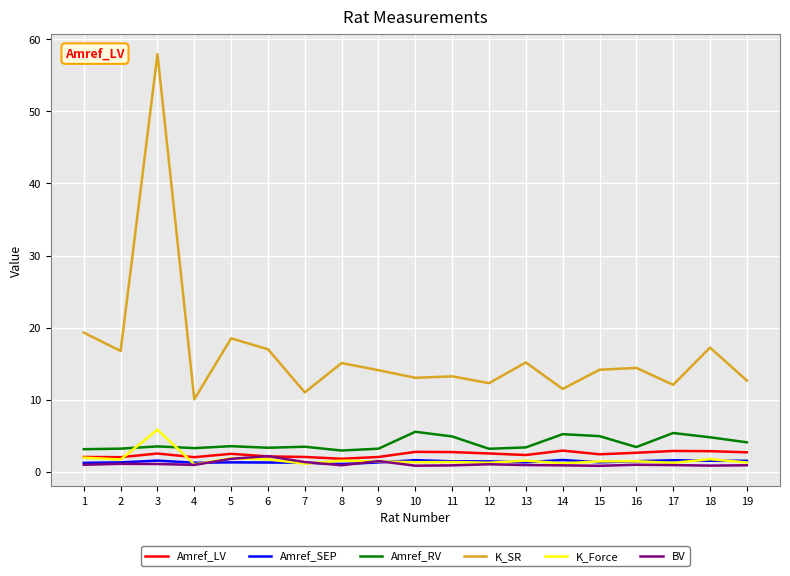

Read the K_SR value at 4.

10.0